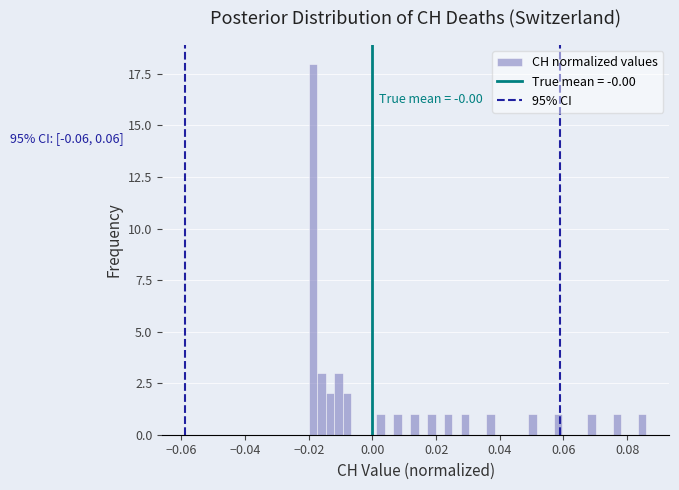

Read against the x-axis, roughly where is the centre of the tallest bar?

-0.018